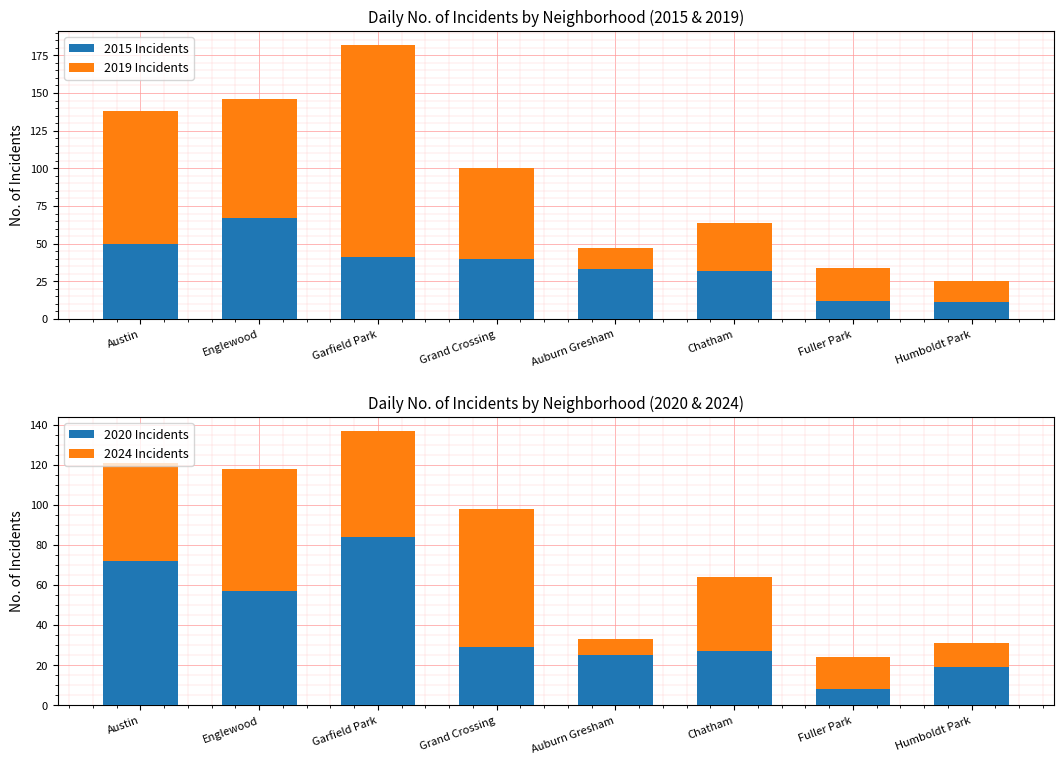

What is the difference between the maximum and minimum values in the 2015 Incidents series?

56